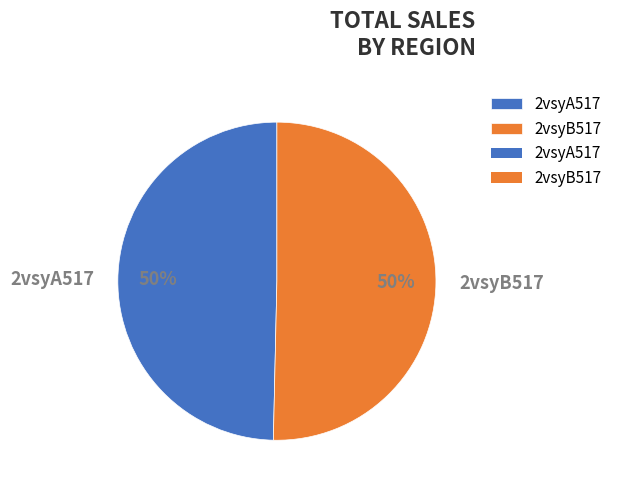

Approximately how many times larger is the value at 2vsyB517 compared to 2vsyA517?

1.0